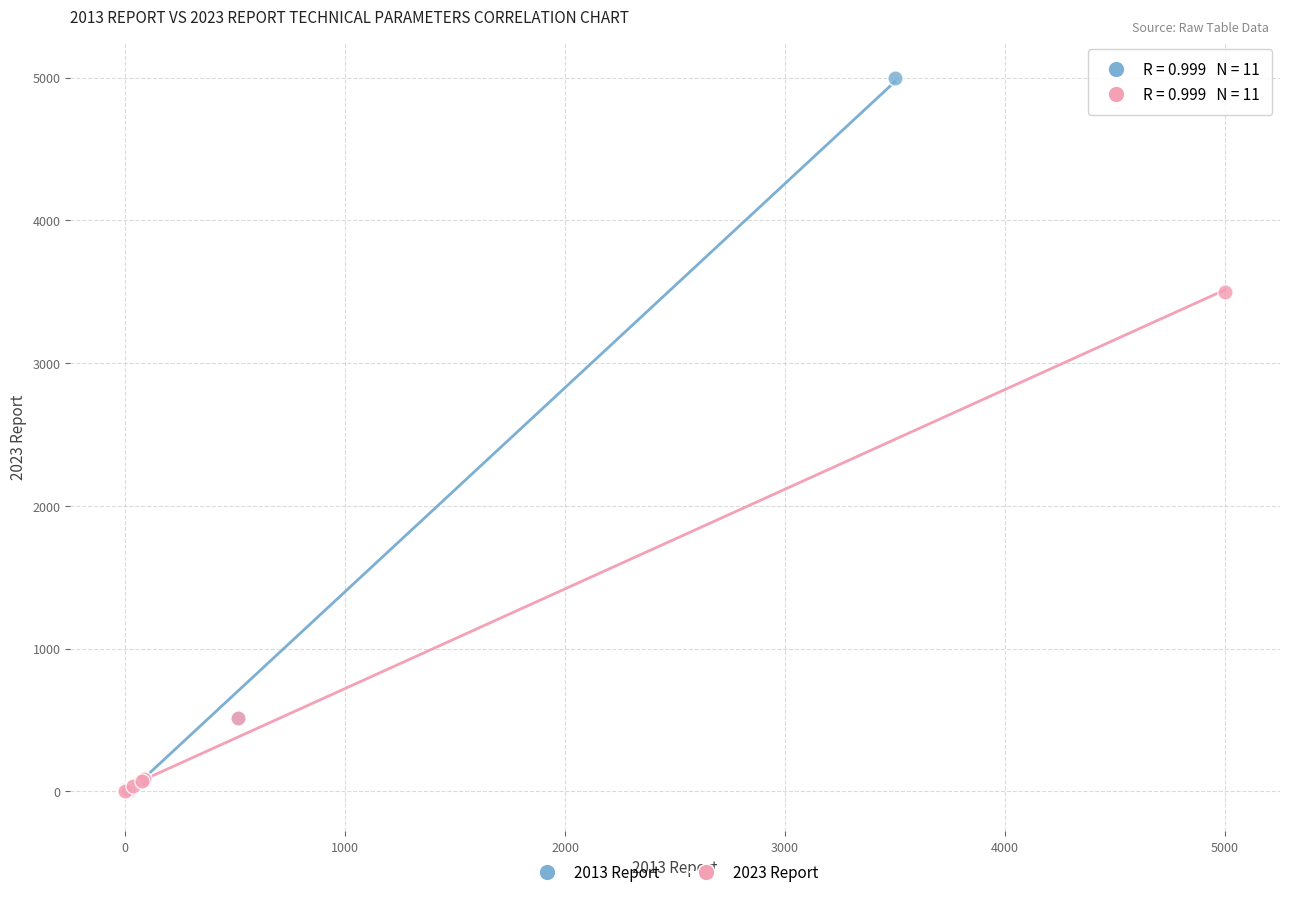

Which series reaches the maximum Y coordinate?

2013 Report